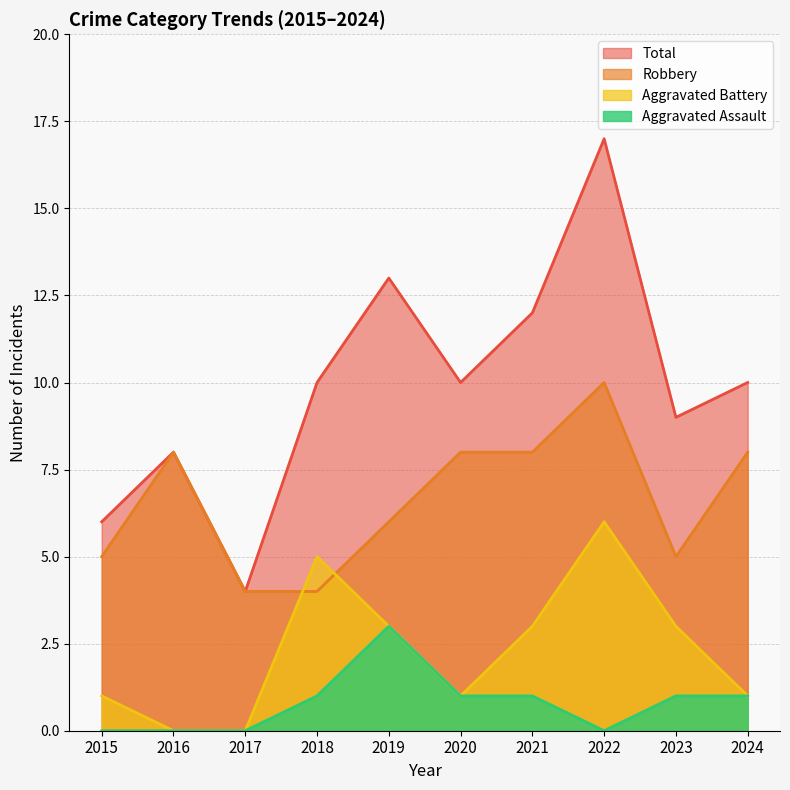

List the series in order of their peak value, lowest first.

Aggravated Assault, Aggravated Battery, Robbery, Total